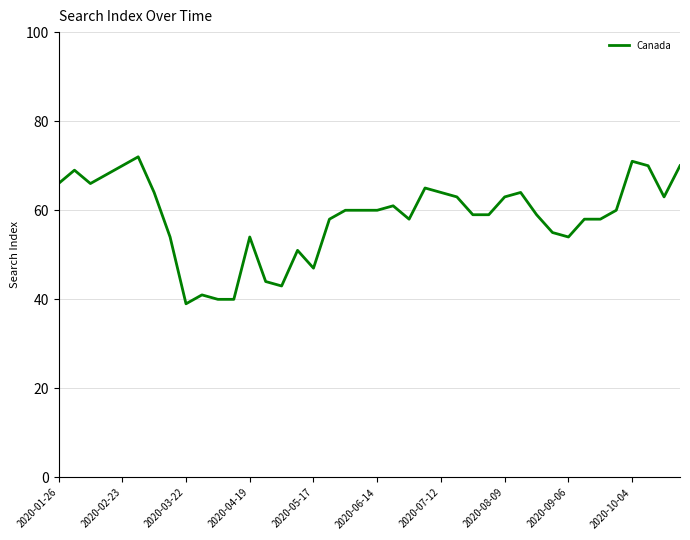

What is the maximum value shown in the chart?

72